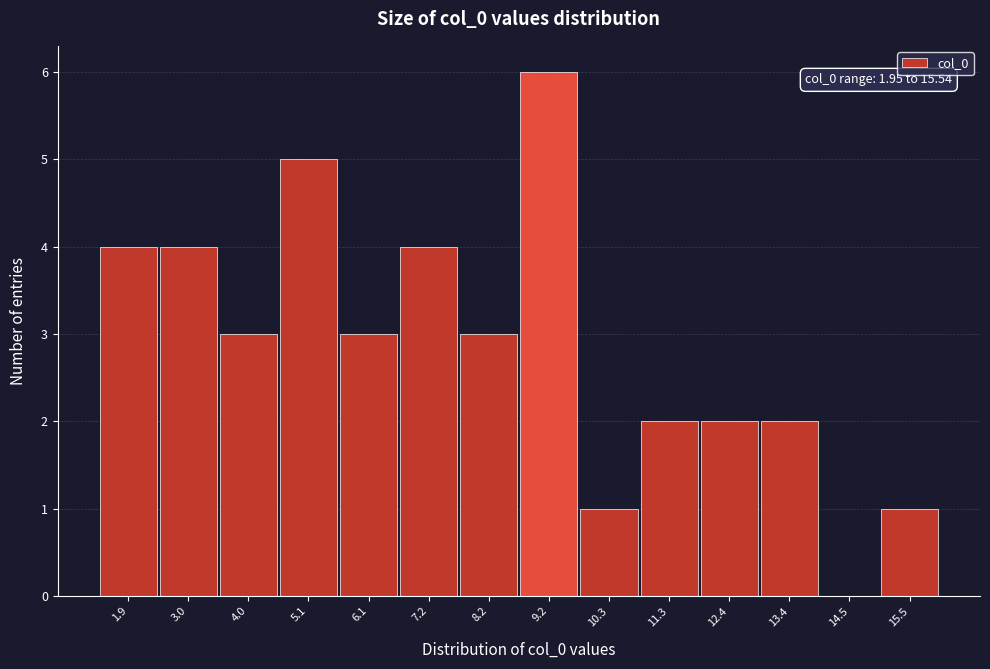

Reading left to right, what are all the values shown in this chart?

1.9=4	3.0=4	4.0=3	5.1=5	6.1=3	7.2=4	8.2=3	9.2=6	10.3=1	11.3=2	12.4=2	13.4=2	14.5=0	15.5=1